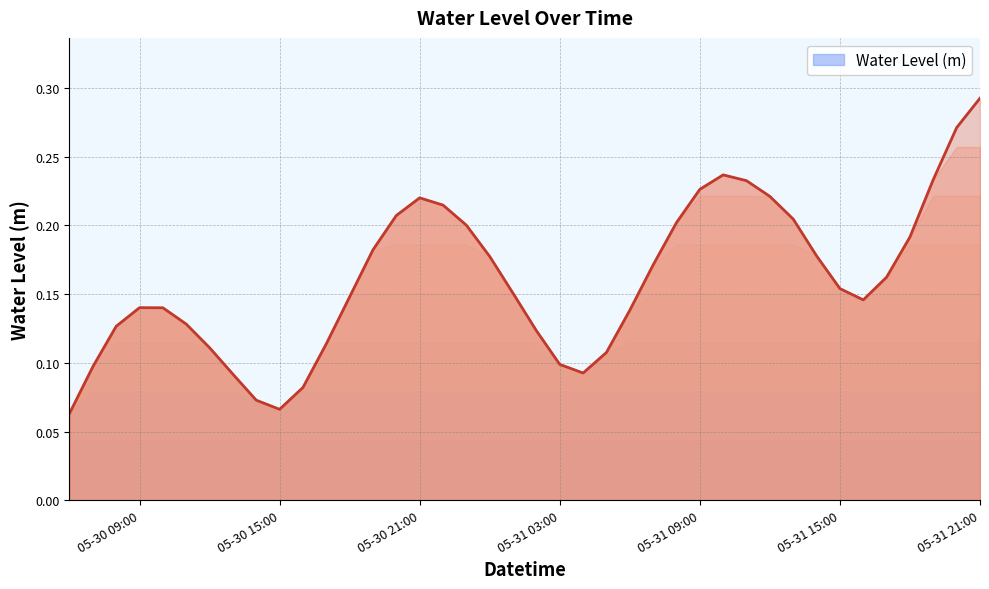

What value does the data have at 2023-05-31 18:00:00?

0.2